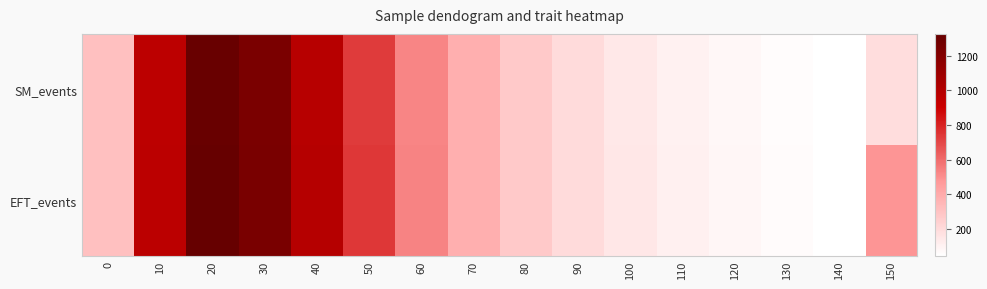

At which category is the sum across all series the highest?

20